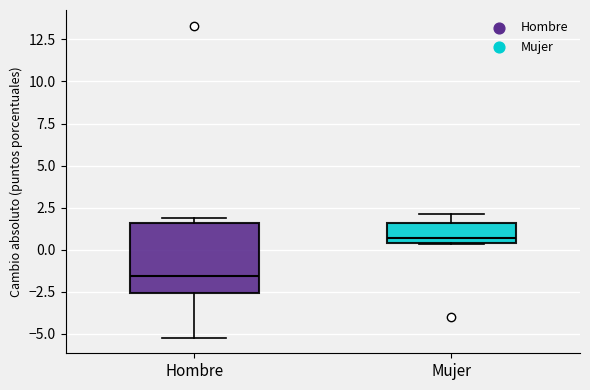

Which box is the tallest, from its lower edge to its upper edge?

Hombre